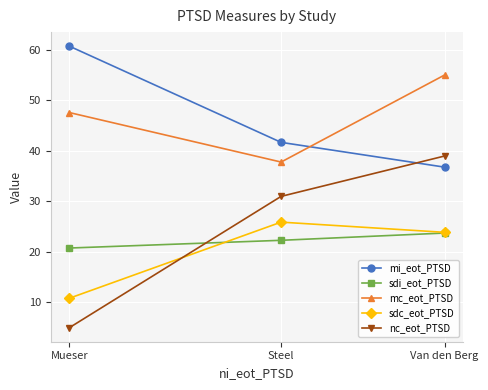

How many values in the sdi_eot_PTSD series are below 22?

1